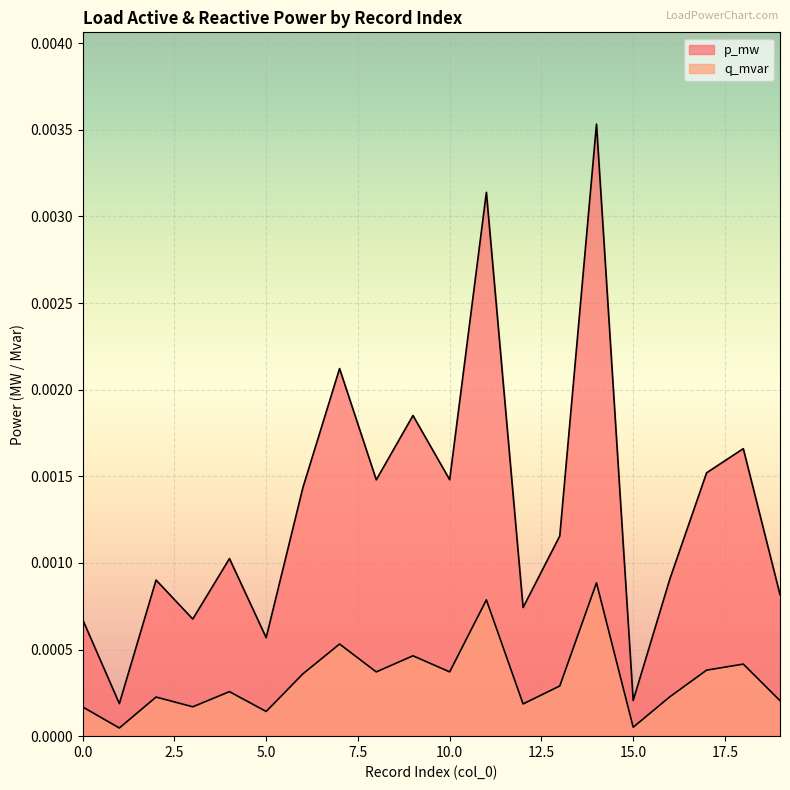

How many categories are shown in the chart?

20